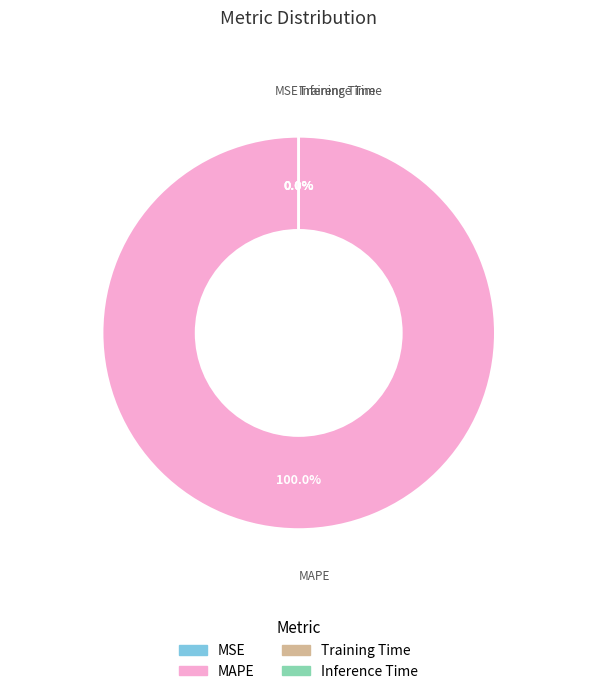

Does any single category account for the majority?

Yes